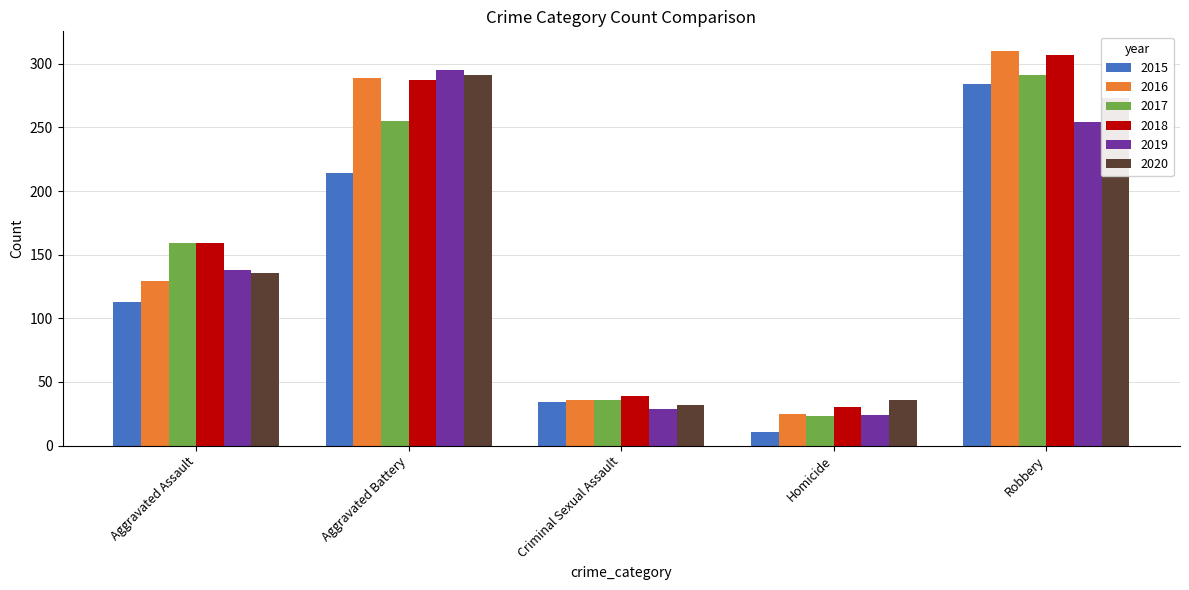

What are all the series names shown in the legend?

2015, 2016, 2017, 2018, 2019, 2020